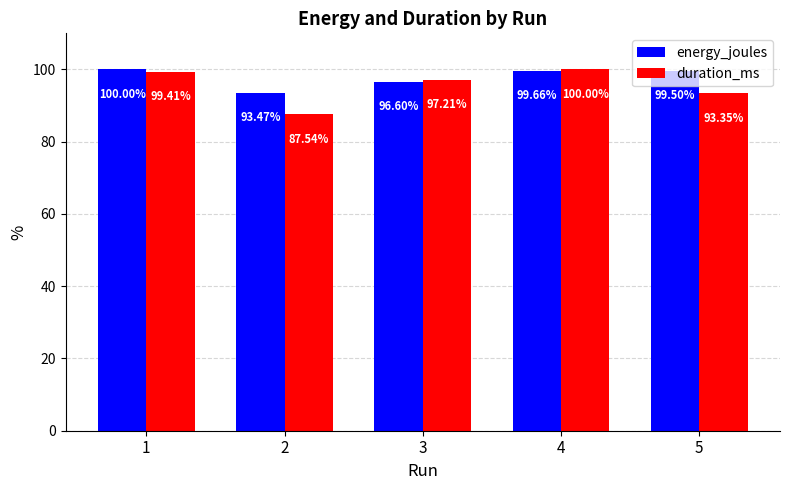

How many values in the energy_joules series exceed 99?

3